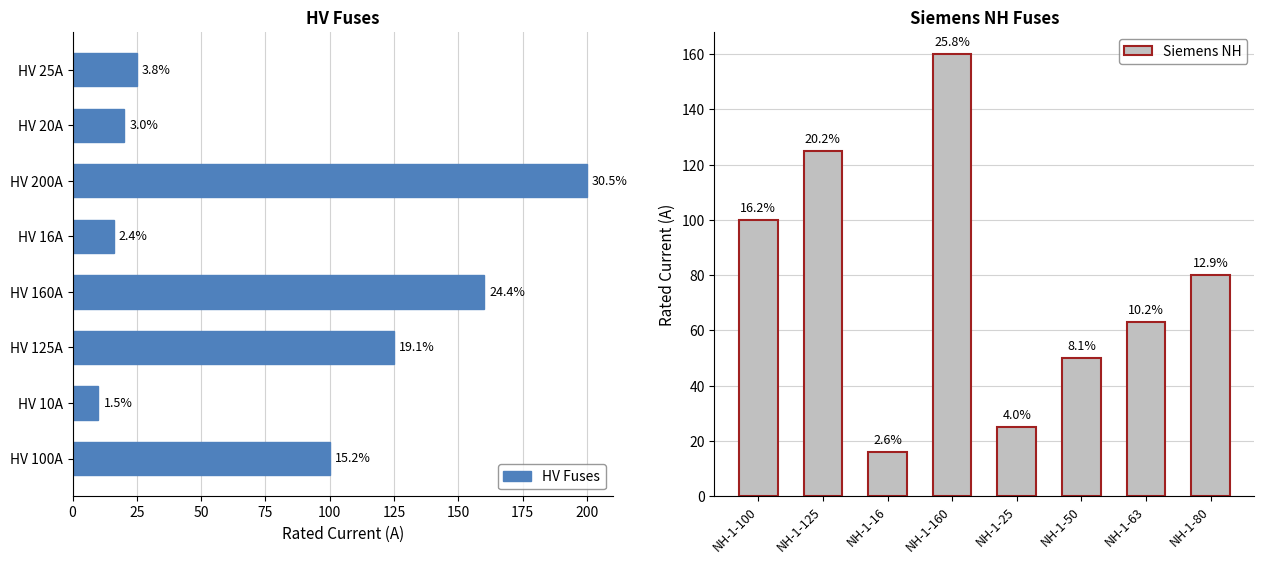

What is the approximate value of HV Fuses at HV 160A, to the nearest 50?

150